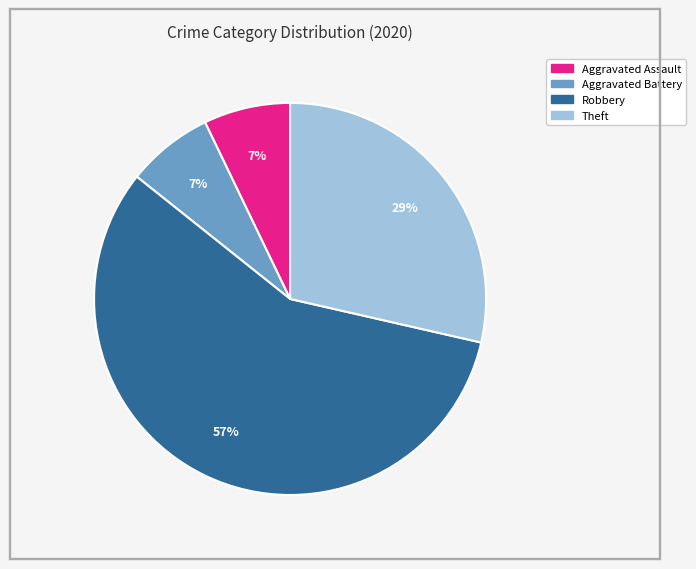

To the nearest percent, what is the average slice percentage?

25%